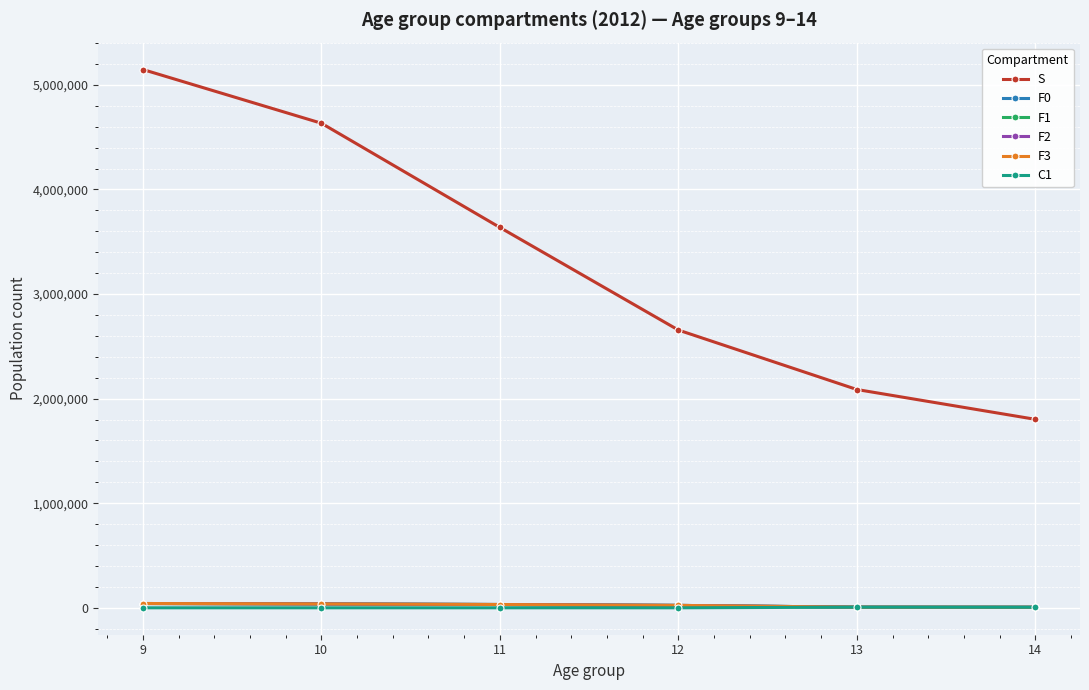

What is the value of the F3 point at the 1st from the left?

41163.5